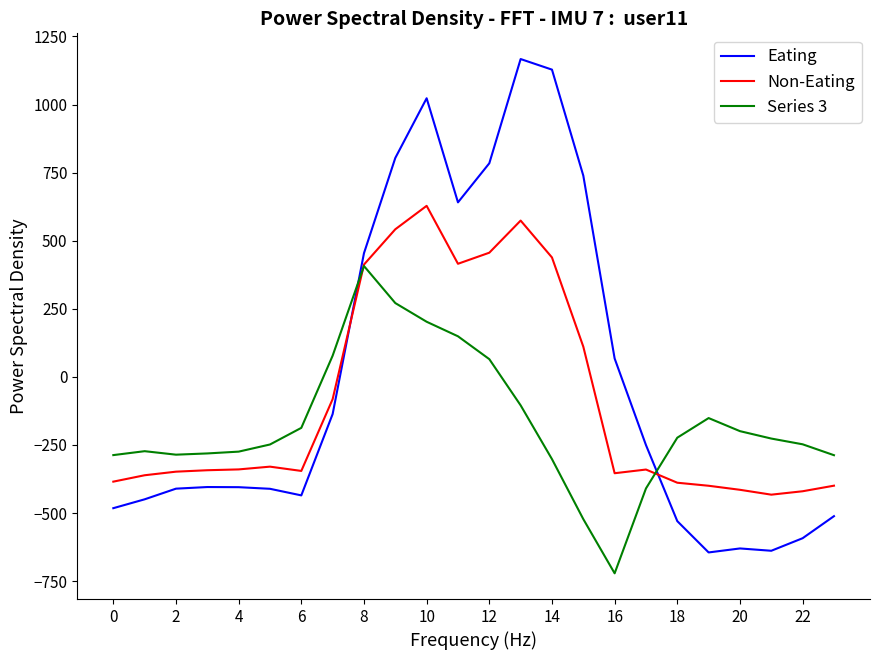

In Eating, how many points are lower than both neighbors (excluding endpoints)?

4